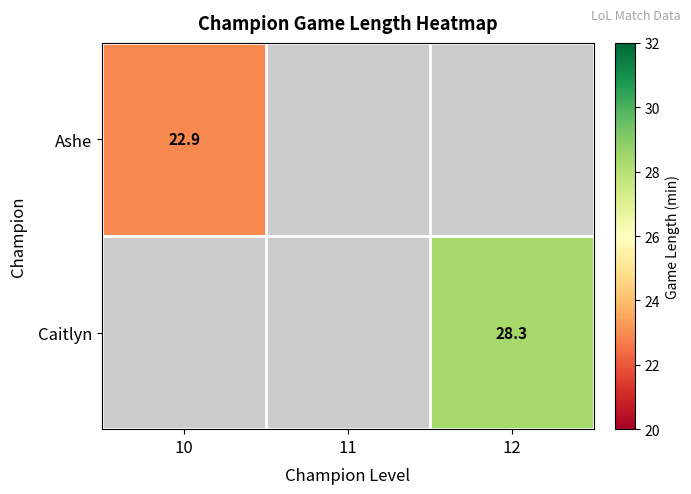

What is the smallest value displayed?

22.9